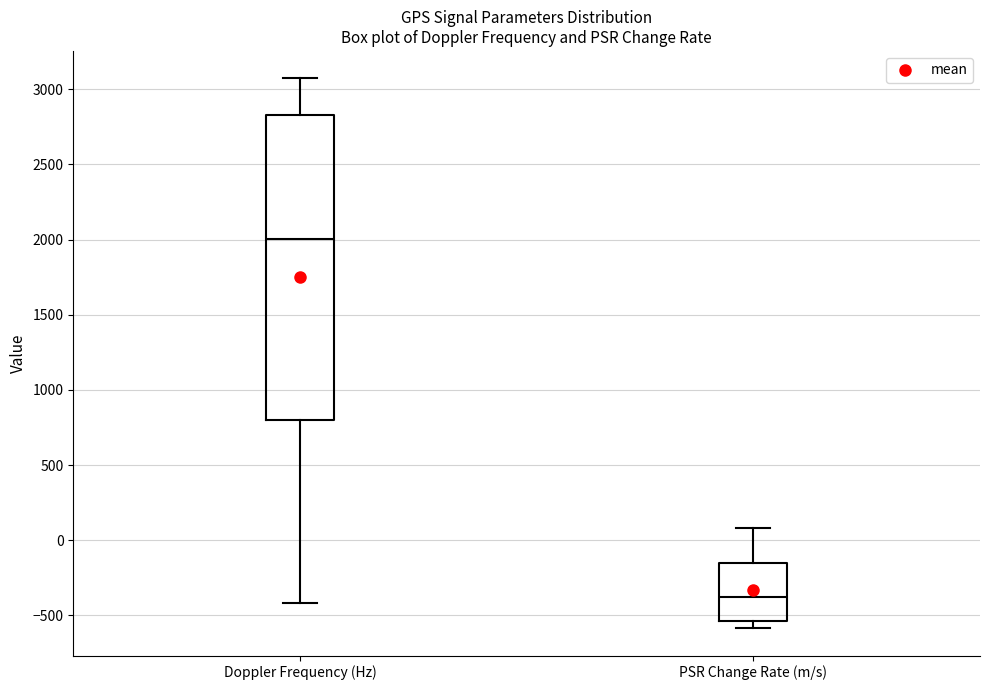

Reading left to right, read every box against the y-axis: the position of its median line, the range the box covers, and the ends of its whiskers. The values are not printed on the chart, so give them approximately, as read against the axis.

Doppler Frequency (Hz): median 2000, box 800 to 2850, whiskers -400 to 3050
PSR Change Rate (m/s): median -400, box -550 to -150, whiskers -600 to 100